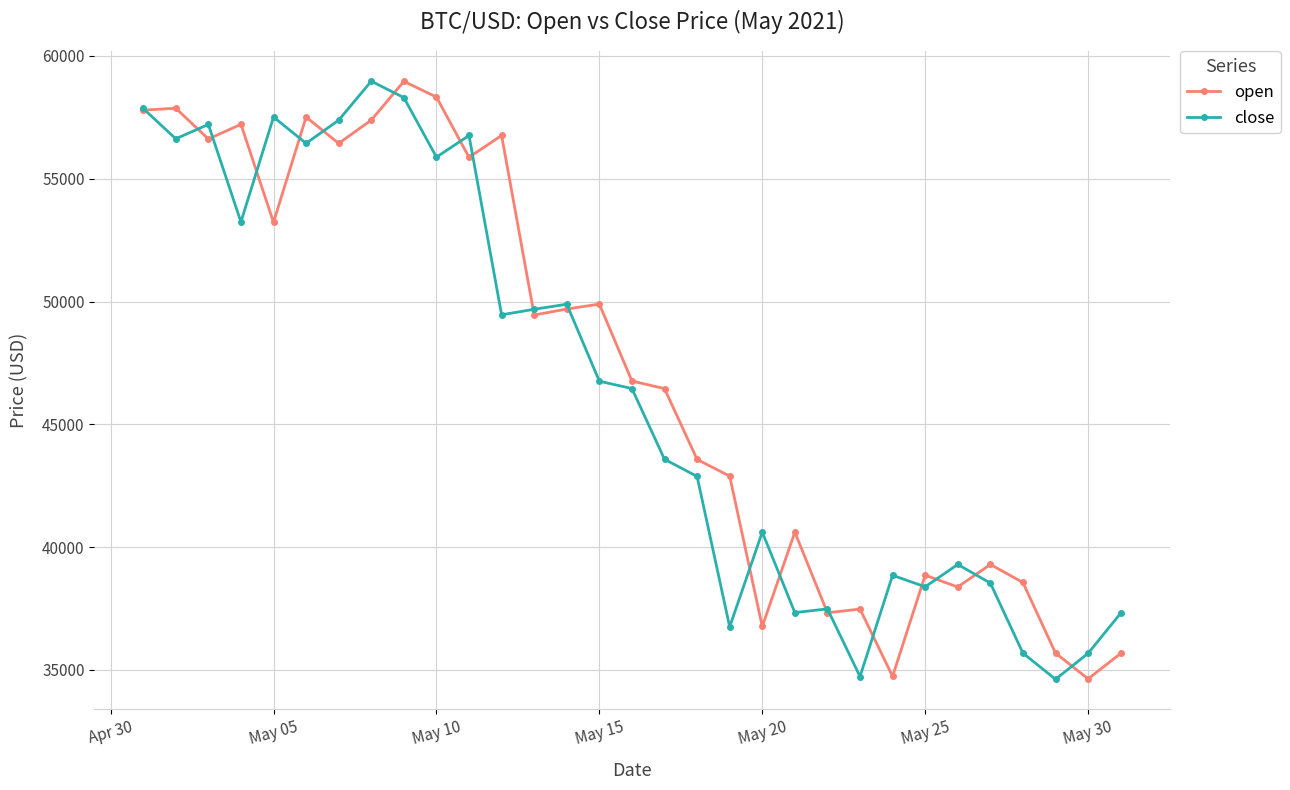

True or false: open has more than 2 points higher than both neighbors.

True